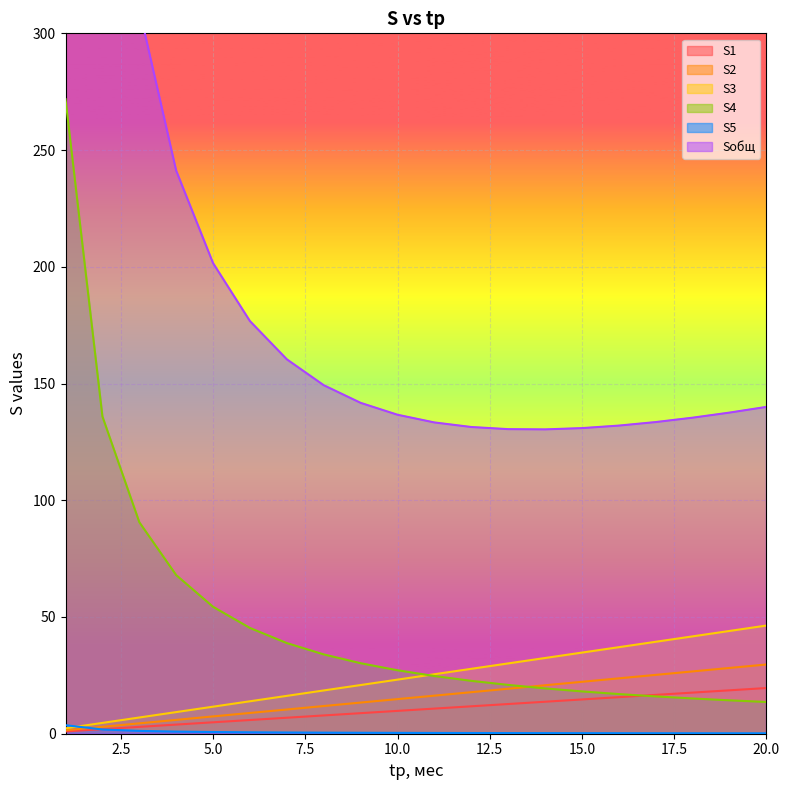

Where is Sобщ nearest to the value 511?

2